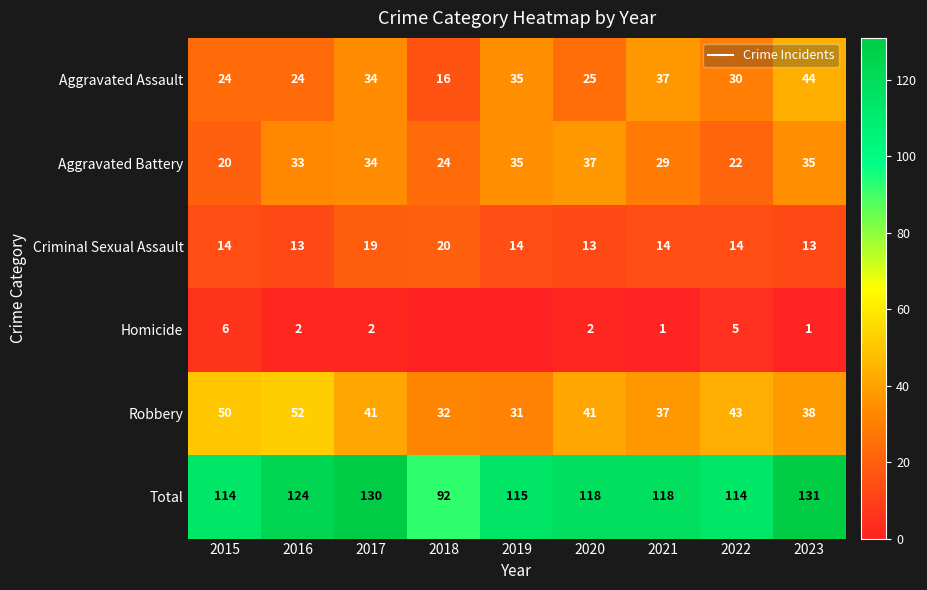

The Aggravated Assault series shows 25 at 2020. True or false?

True